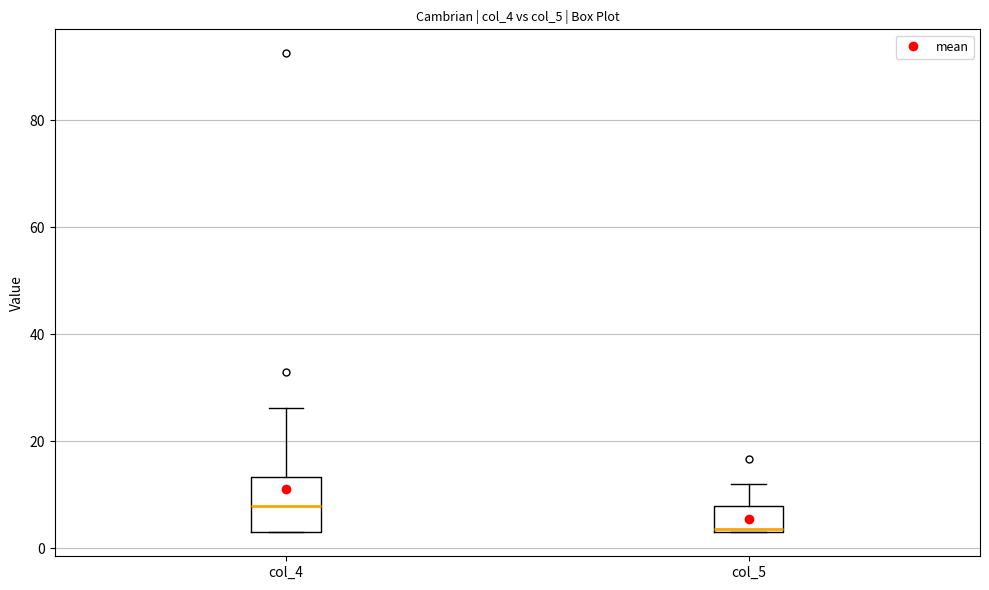

Where does the upper whisker of the box for col_5 end on the y-axis? The values are not printed on the chart, so give them approximately, as read against the axis.

12